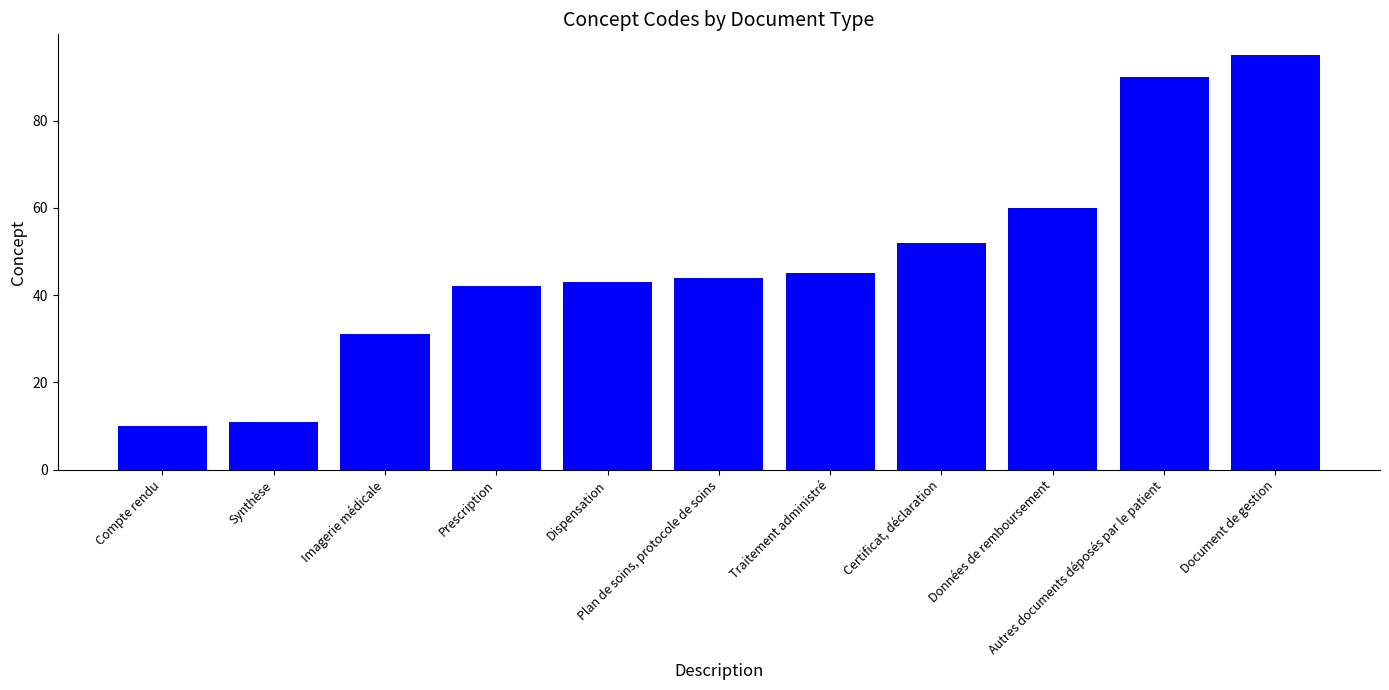

What is the difference between the maximum and minimum values?

85